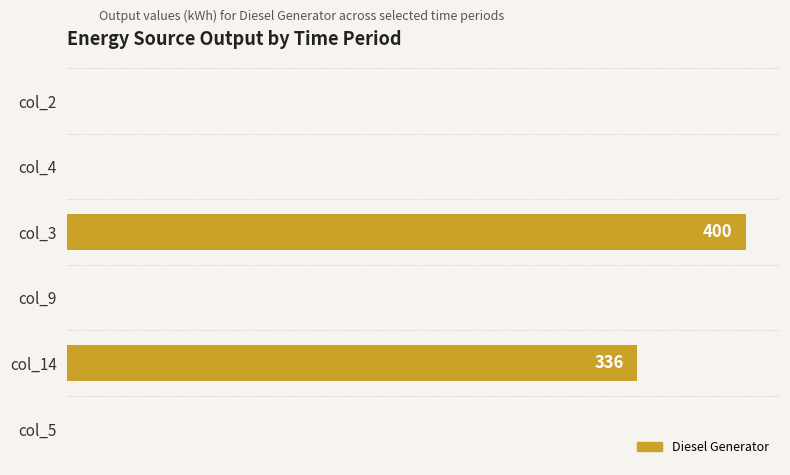

Are the bars horizontal?

Yes